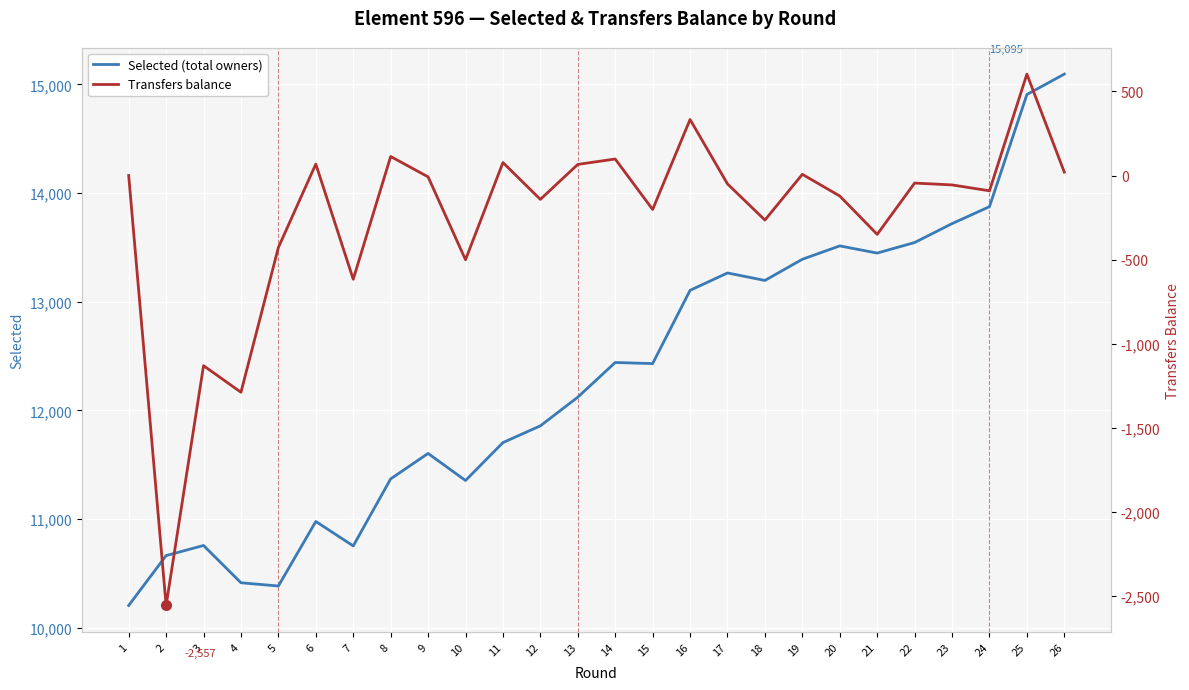

True or false: Transfers balance and Selected (total owners) cross at least once.

False